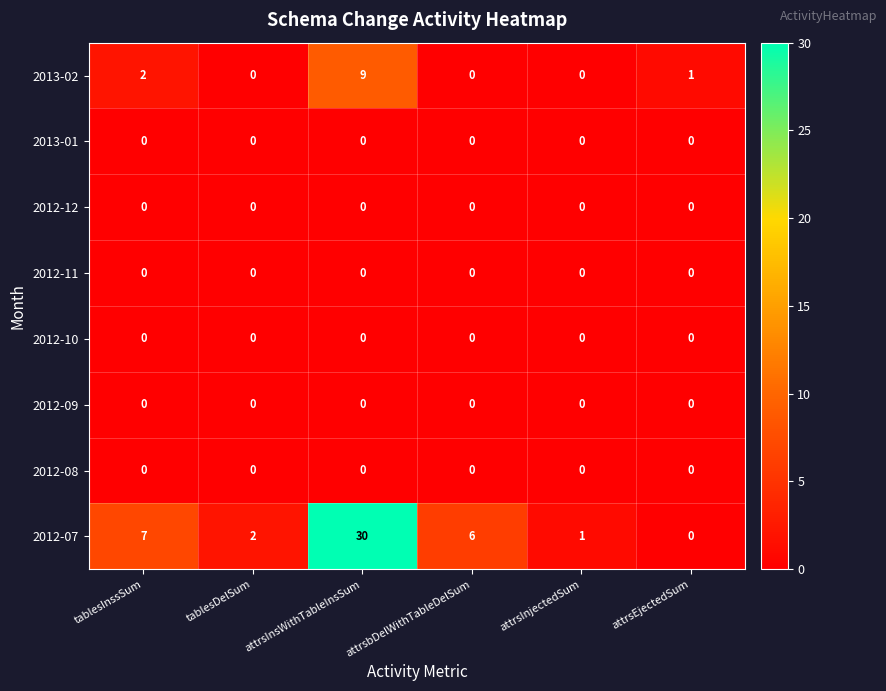

Which series has the largest total across all categories?

2012-07